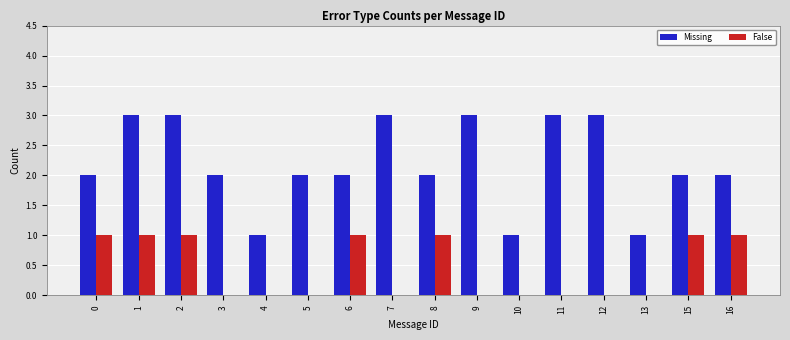

How many series are shown in this chart?

2